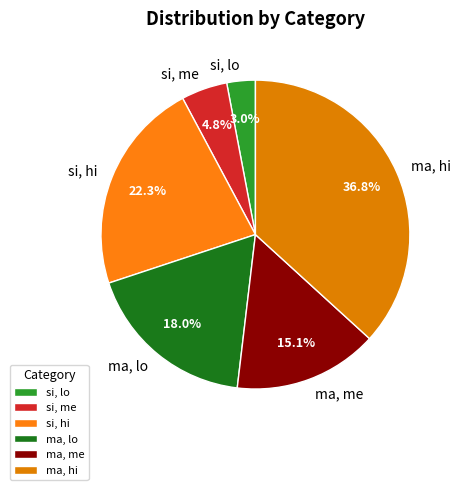

How many slices are in this pie chart?

6